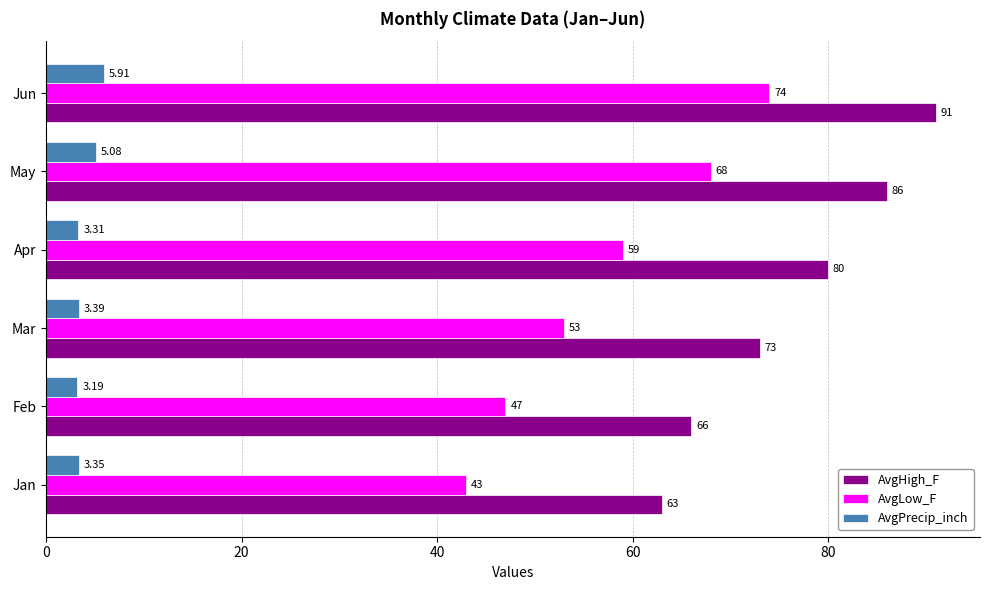

Where is AvgHigh_F nearest to the value 77?

Apr